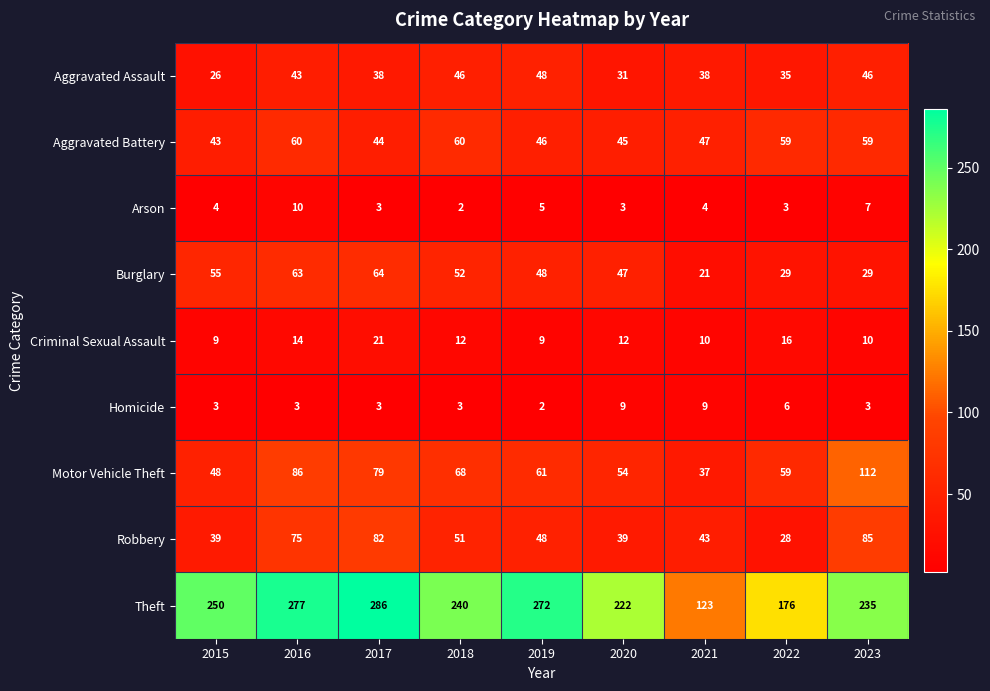

The Burglary series shows 29 at 2022. True or false?

True